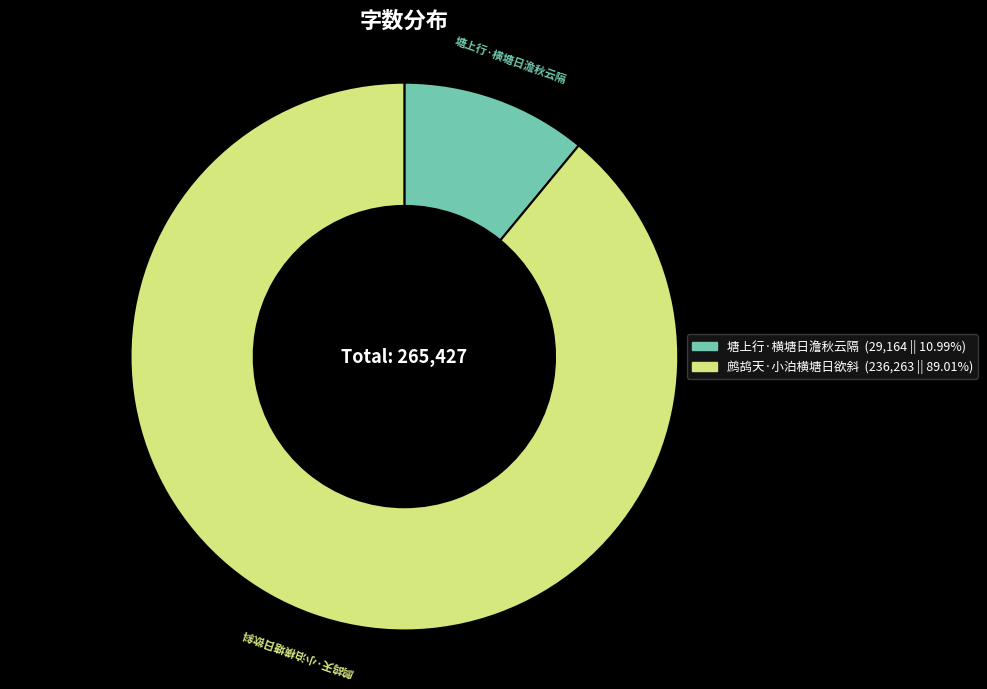

Is there any slice that represents more than half of the pie?

Yes